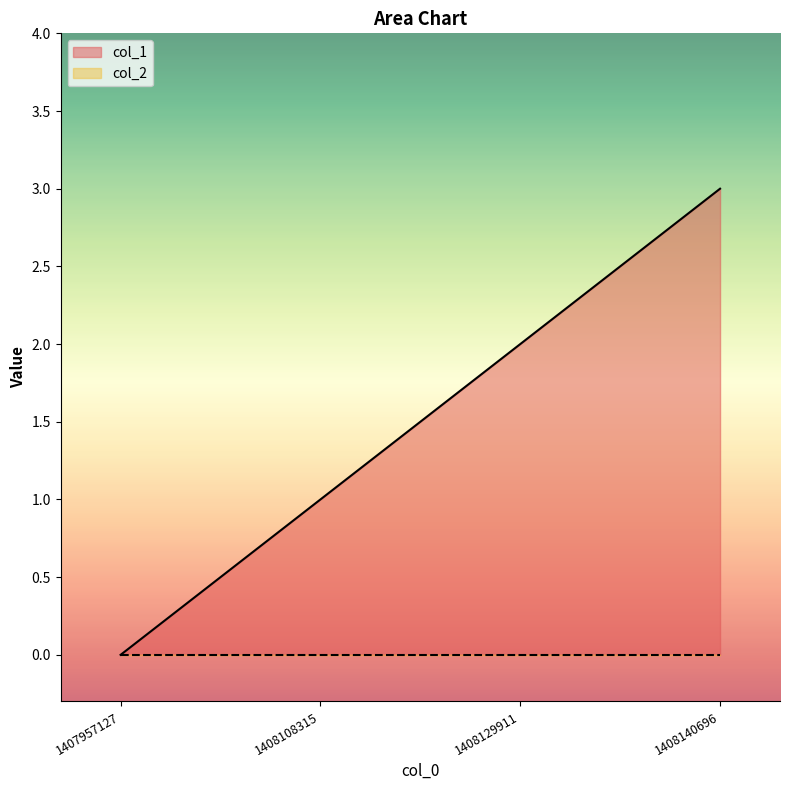

What is the sum of all values?

6